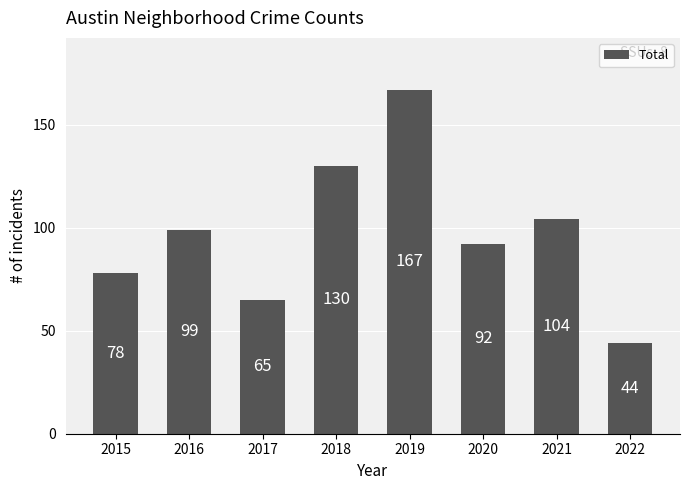

What is the sum of the values at 2021 and 2020?

196